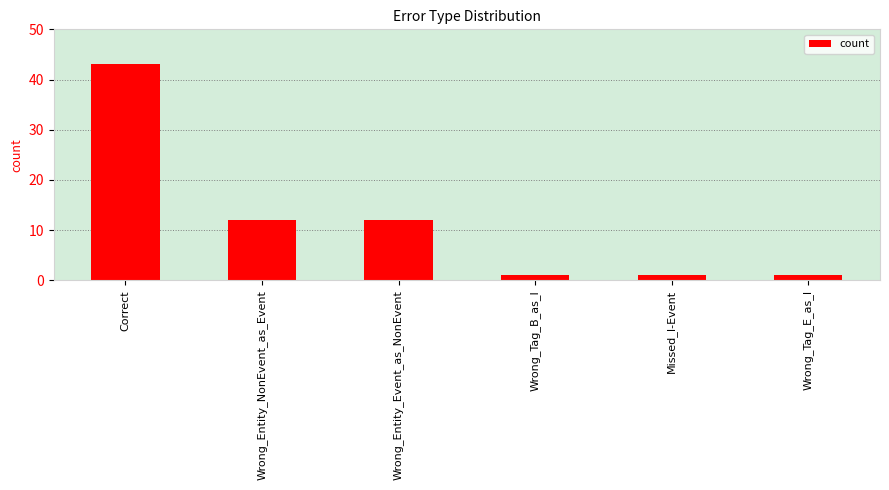

What is the smallest value displayed?

1